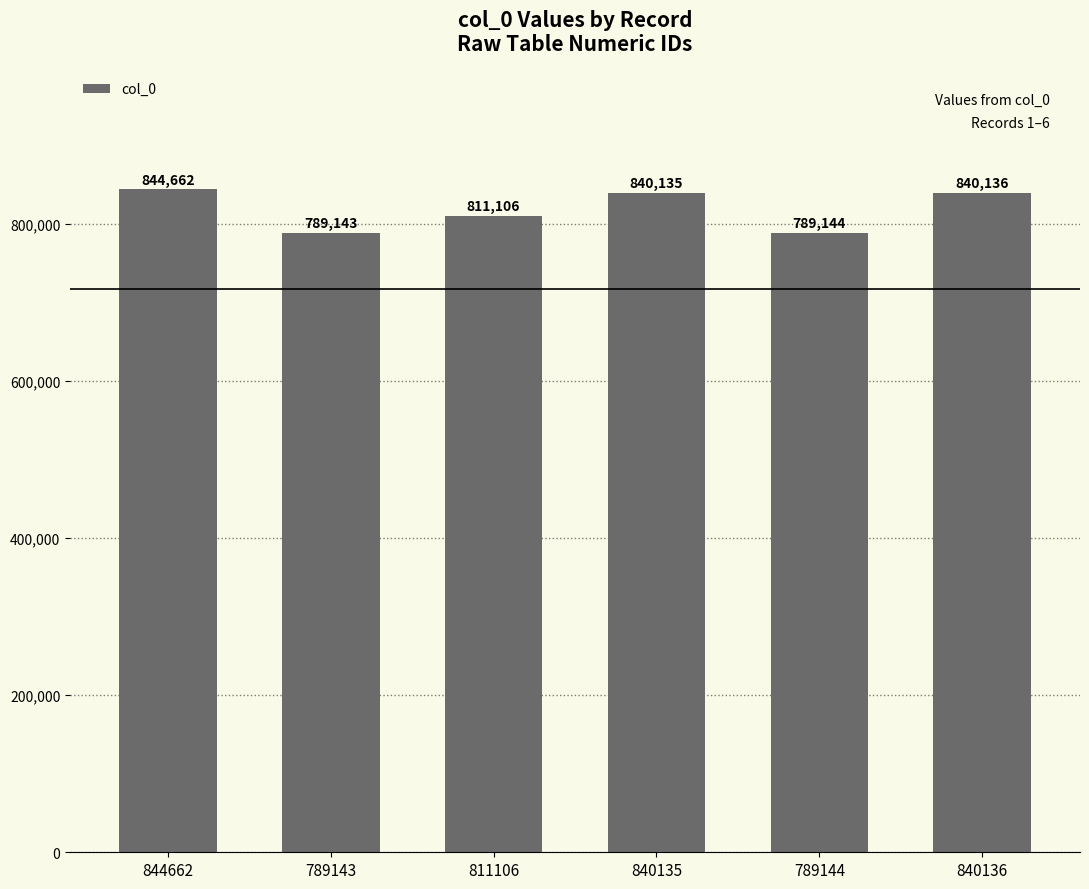

Reading right to left, what are all the values shown in this chart?

840136=840136	789144=789144	840135=840135	811106=811106	789143=789143	844662=844662